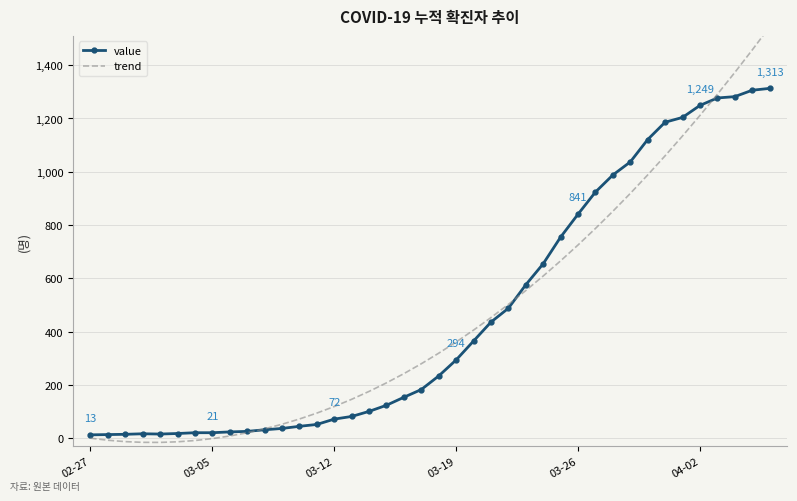

Which series has the largest total across all categories?

value